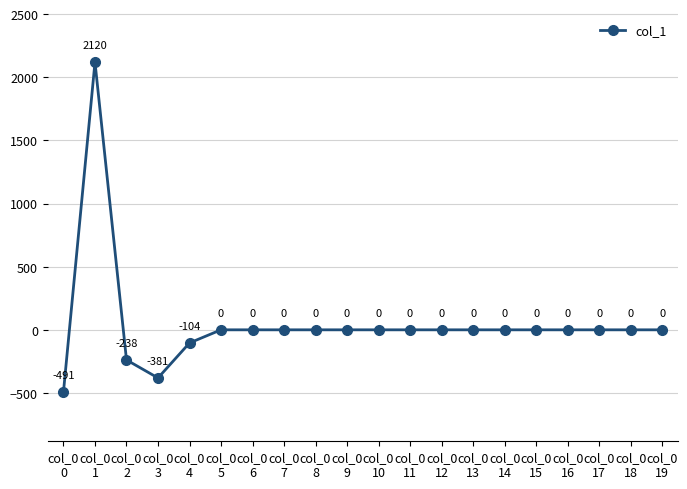

Does the chart have visible grid lines?

Yes